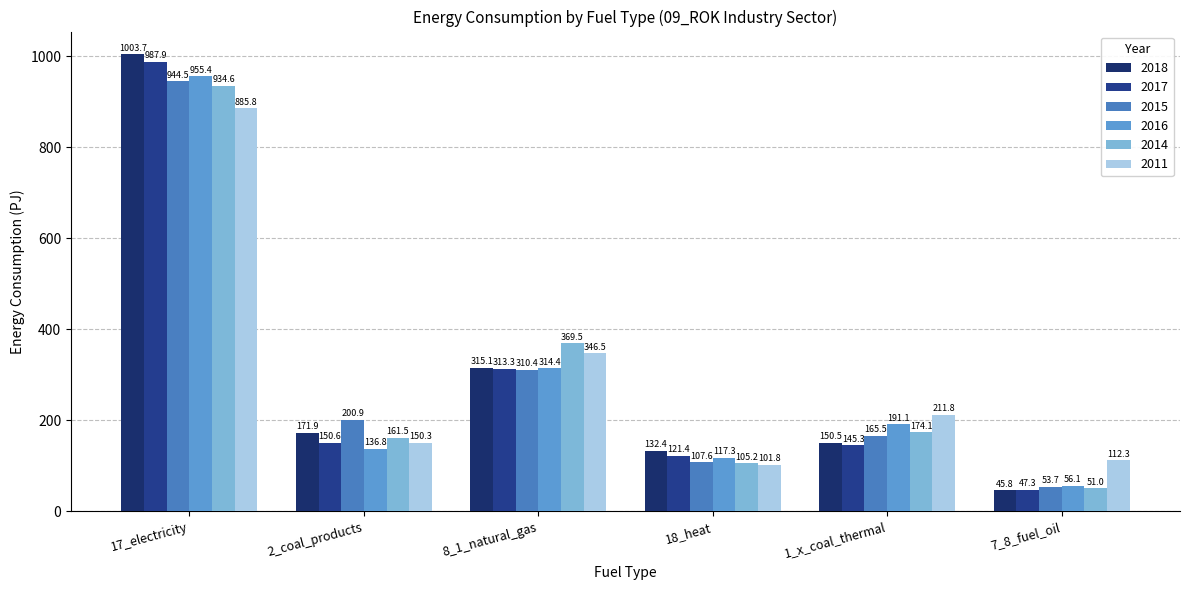

Rank the series by their maximum value, from lowest to highest.

2011, 2014, 2015, 2016, 2017, 2018